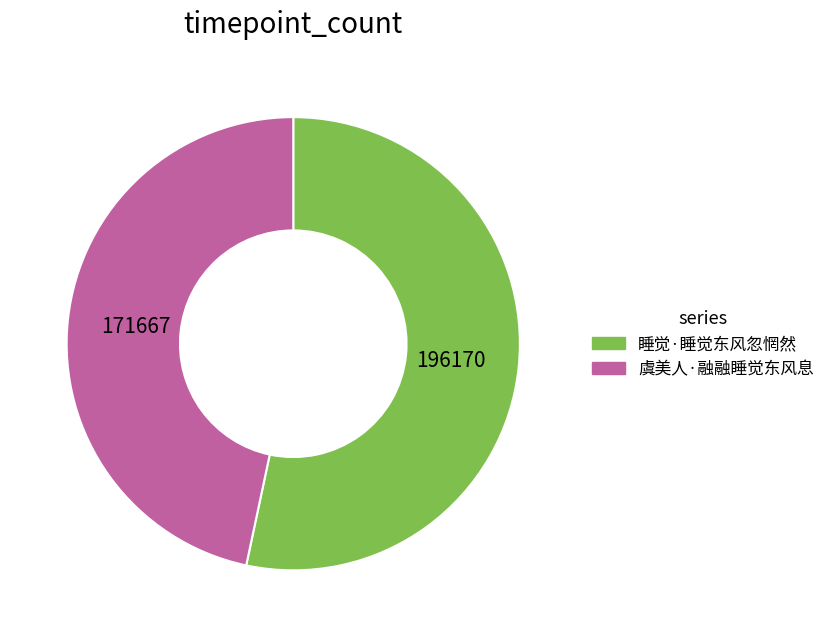

Is it true that 虞美人·融融睡觉东风息 is 47% of the pie?

True